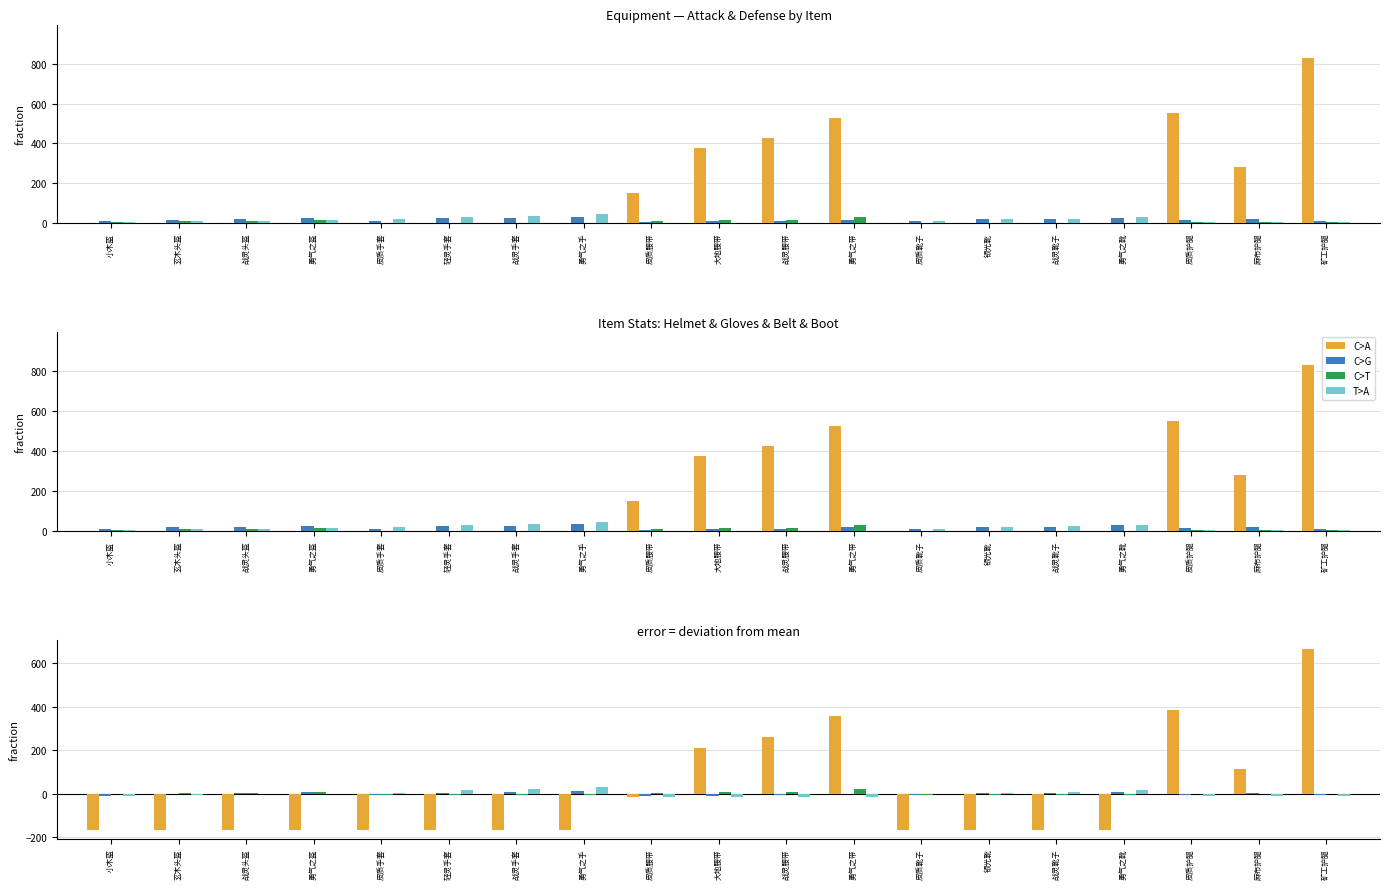

How many data points in C>A are above -165?

7